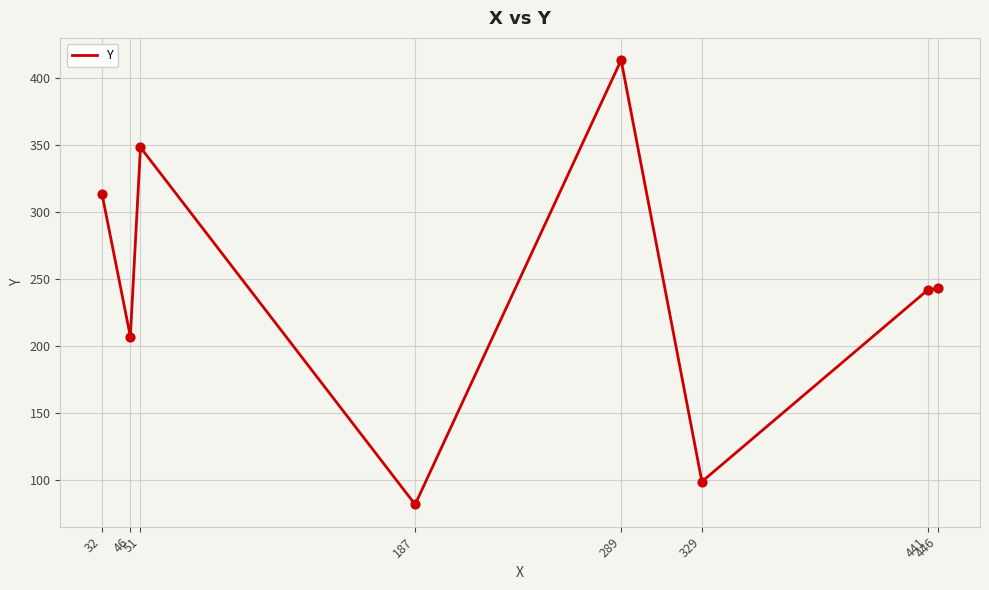

What is the ratio of the value at 329 to the value at 51?

0.3